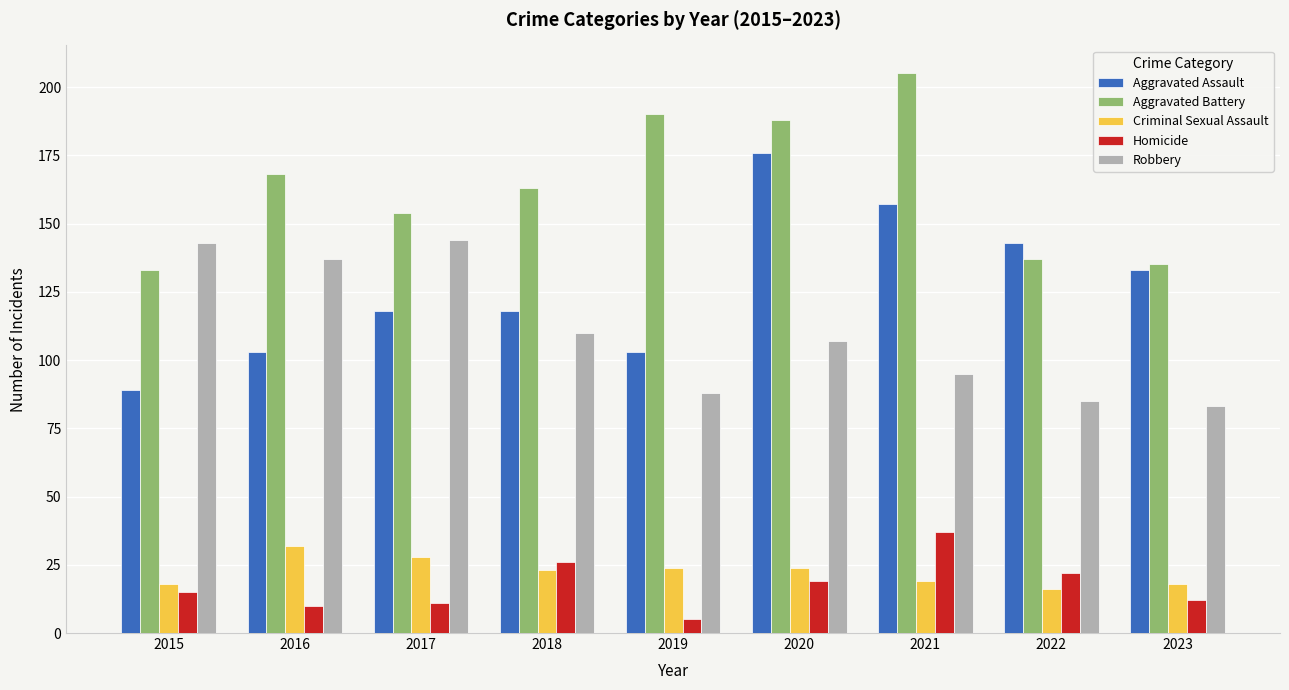

List the series in order of their peak value, highest first.

Aggravated Battery, Aggravated Assault, Robbery, Homicide, Criminal Sexual Assault